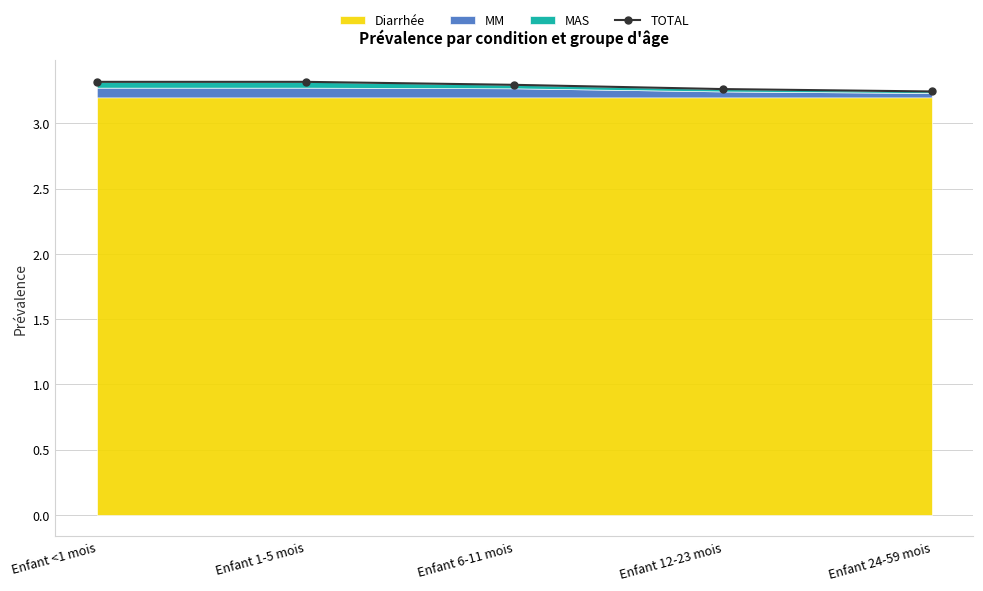

Which label corresponds to the smallest value in the chart?

Enfant 24-59 mois